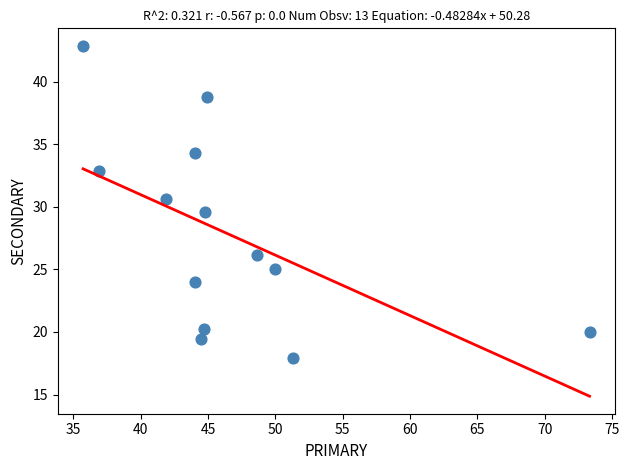

What is the range of X values (max minus min)?

37.6